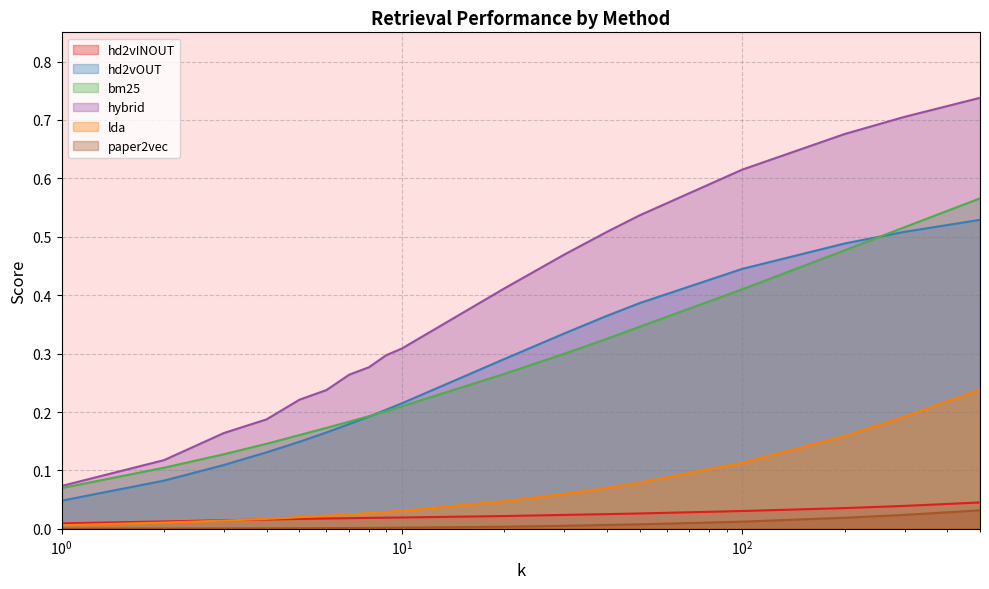

At how many categories does at least one series exceed 0?

18